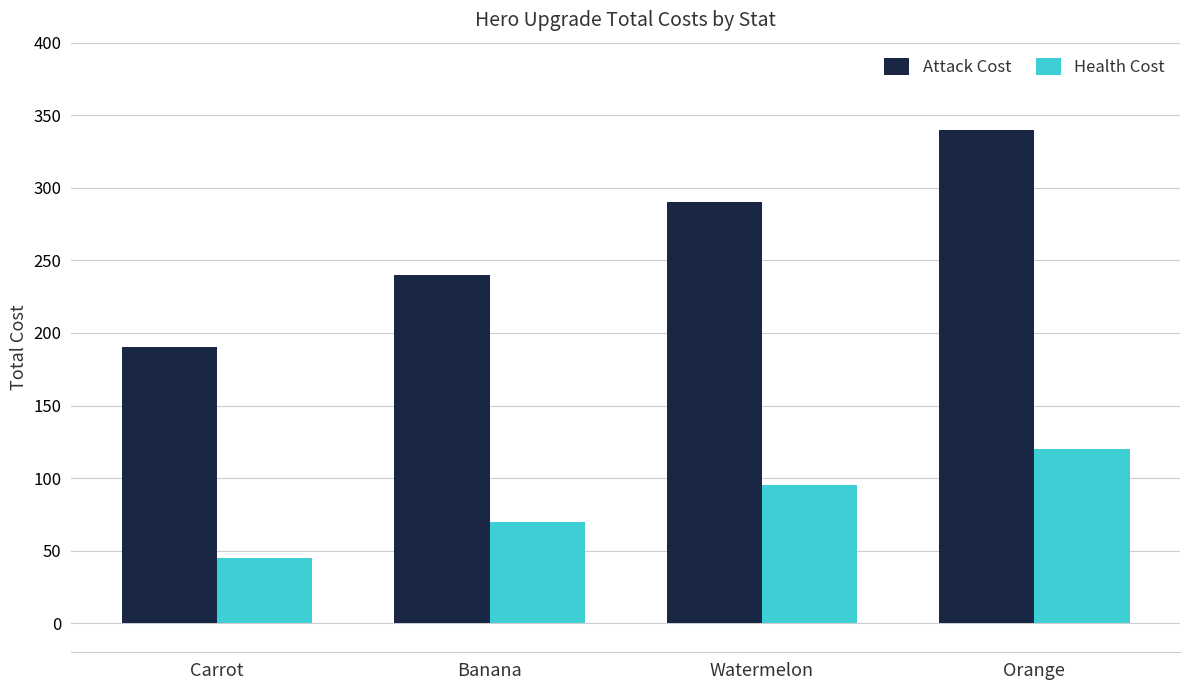

What is the label of the 3rd bar from the right?

Banana